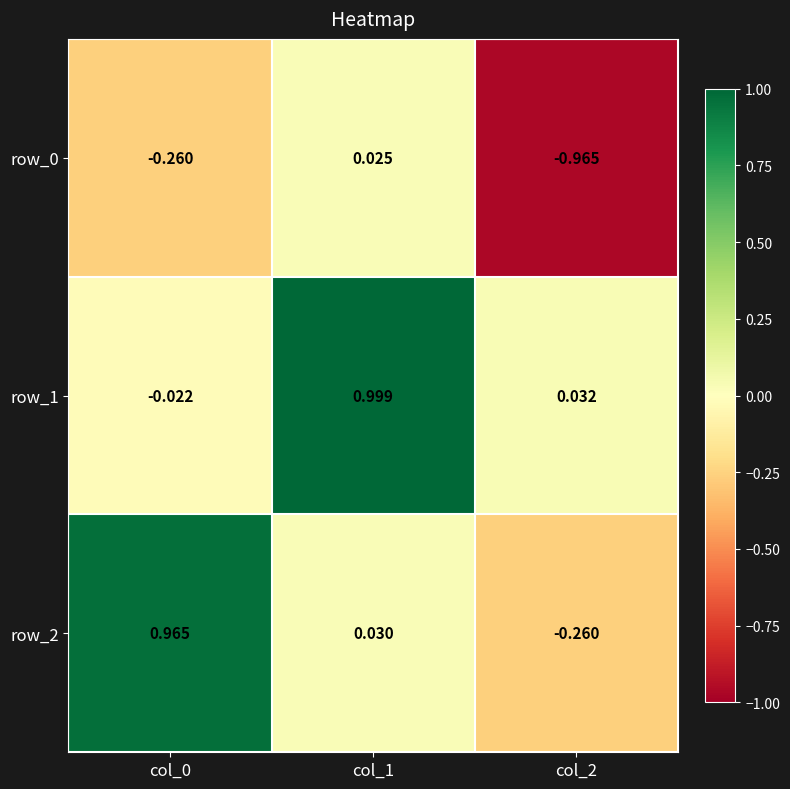

Which category has the highest value in the row_0 series?

col_1